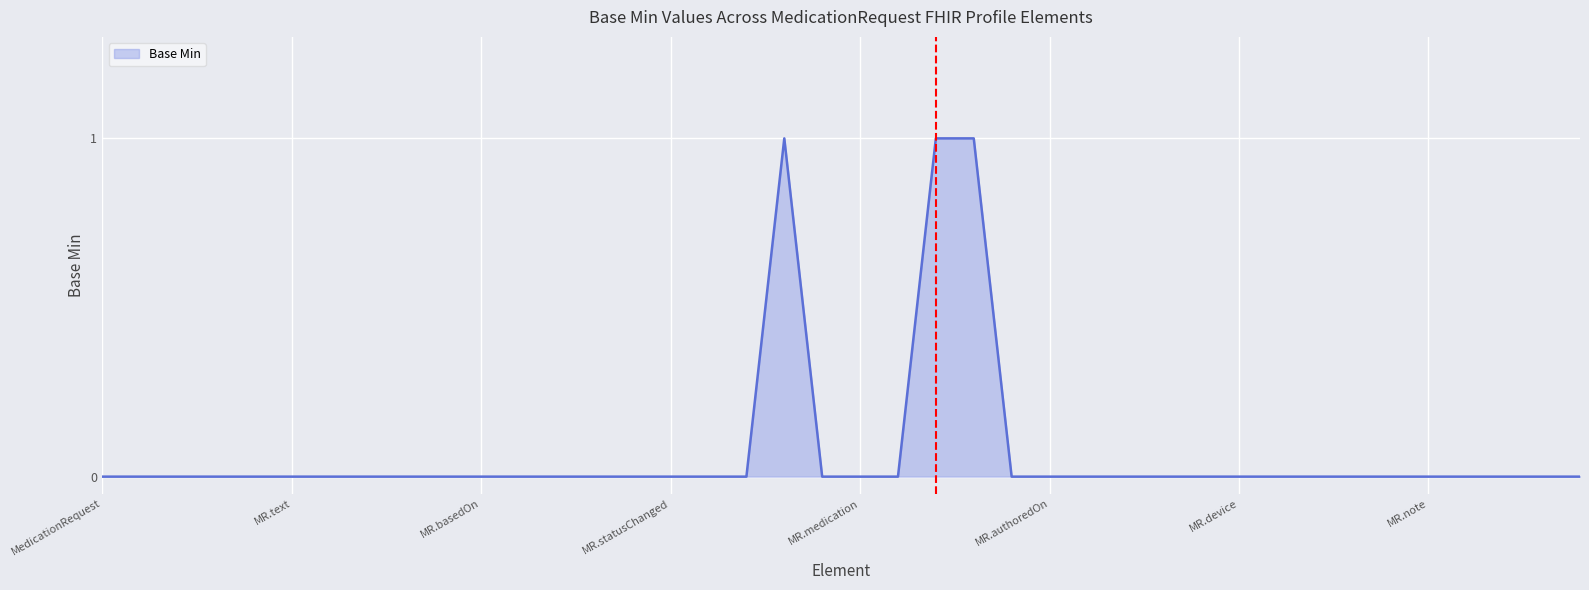

Is this an area chart (filled region under the line)?

Yes